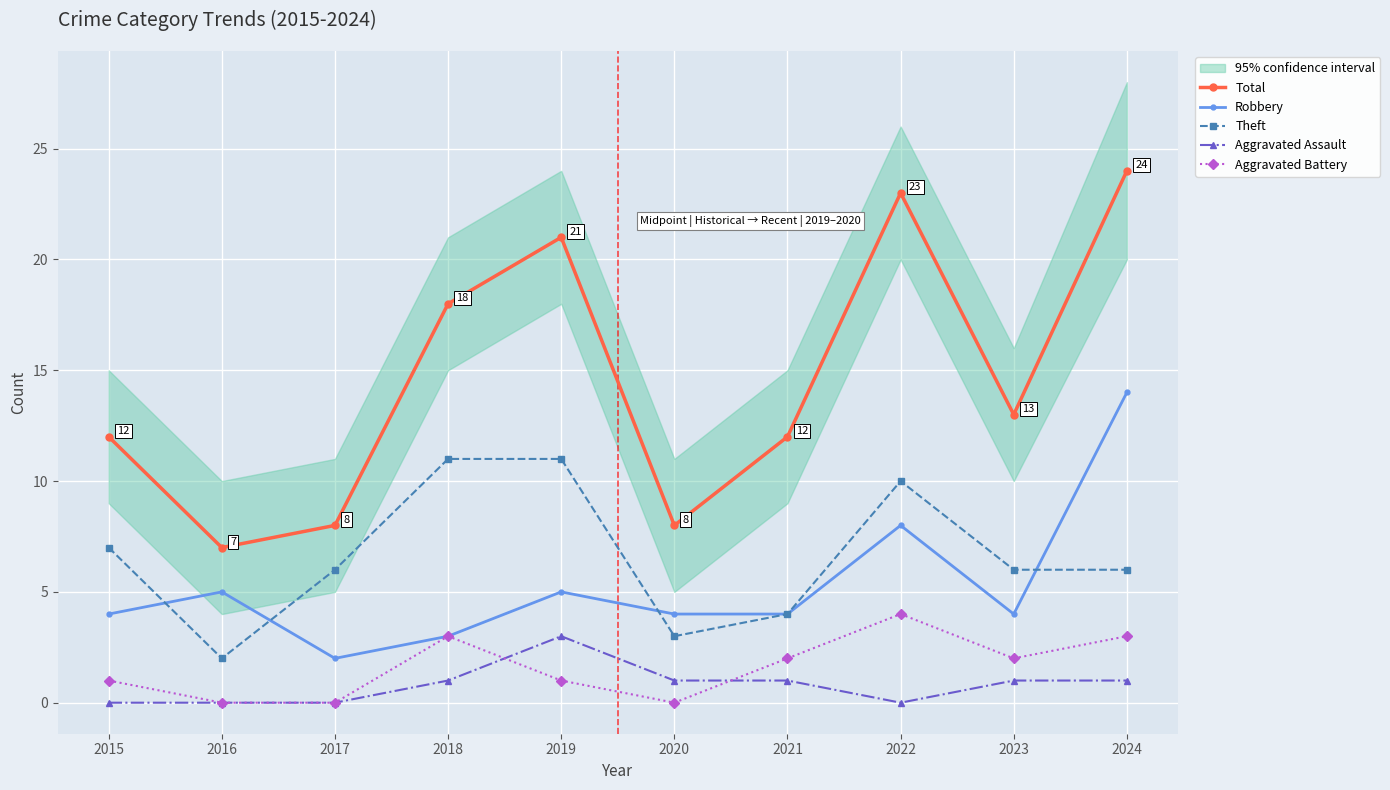

How many series are shown in this chart?

5